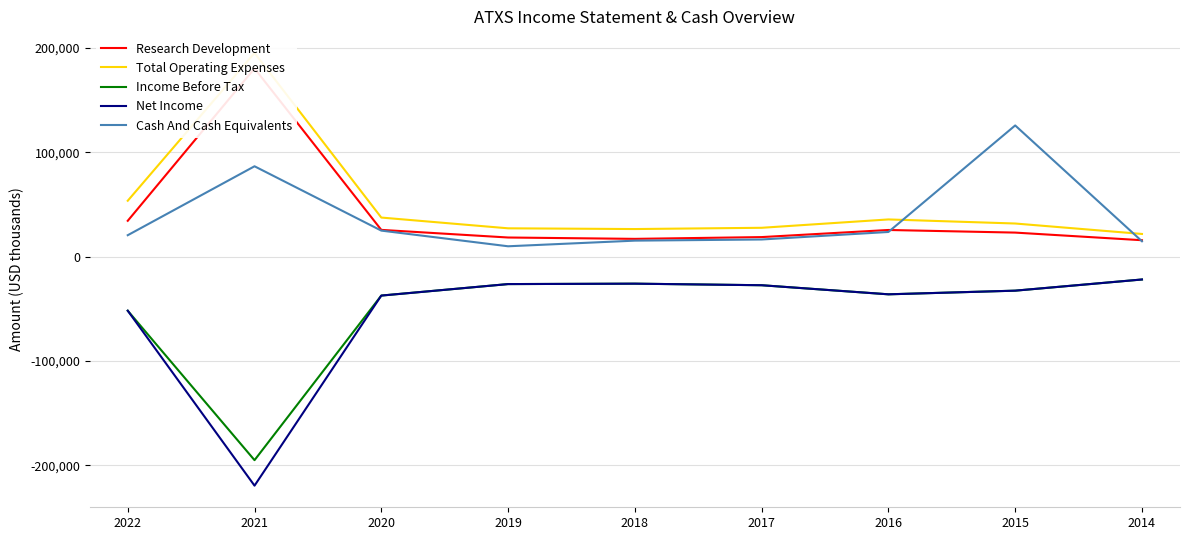

Where is the first local maximum for Total Operating Expenses?

2021